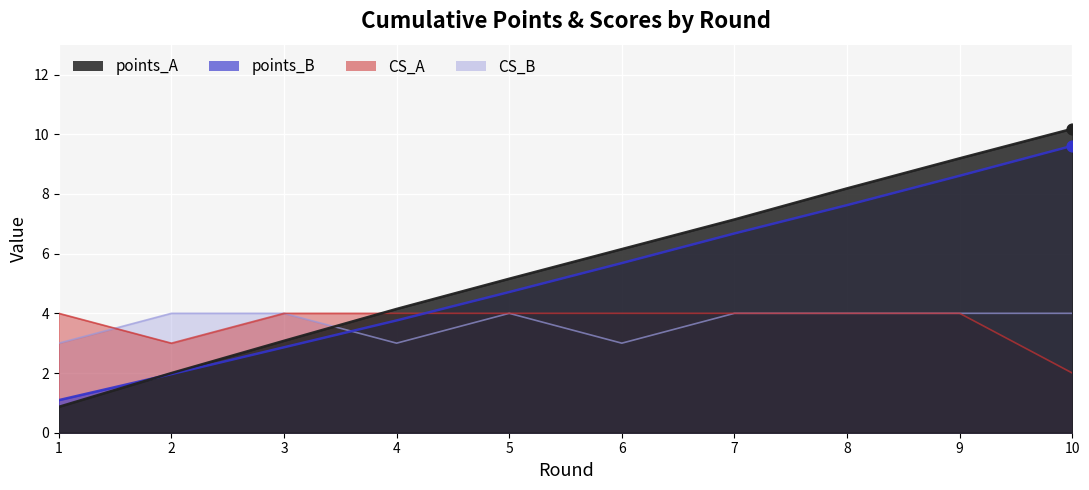

At which category is the sum across all series the highest?

9